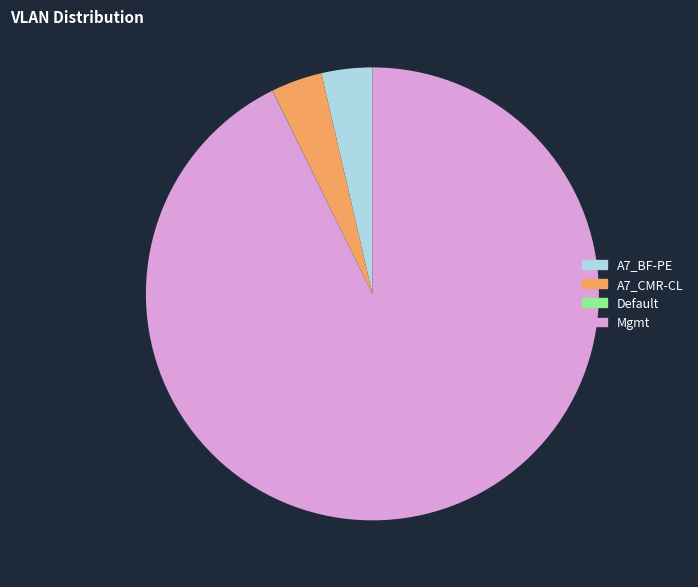

Is the sum of Mgmt and A7_BF-PE greater than half?

Yes